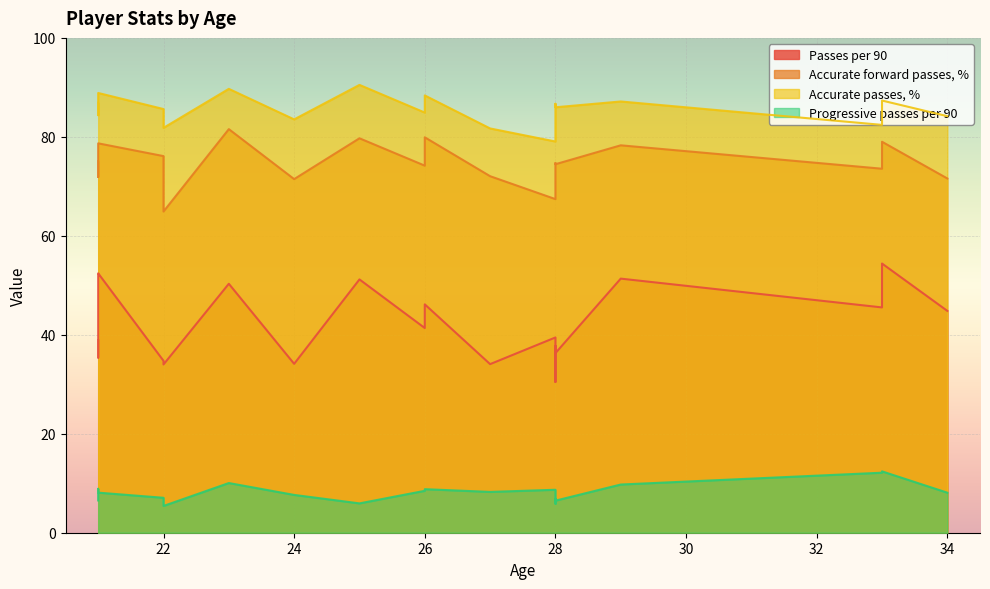

Which category has the highest value across all series?

25